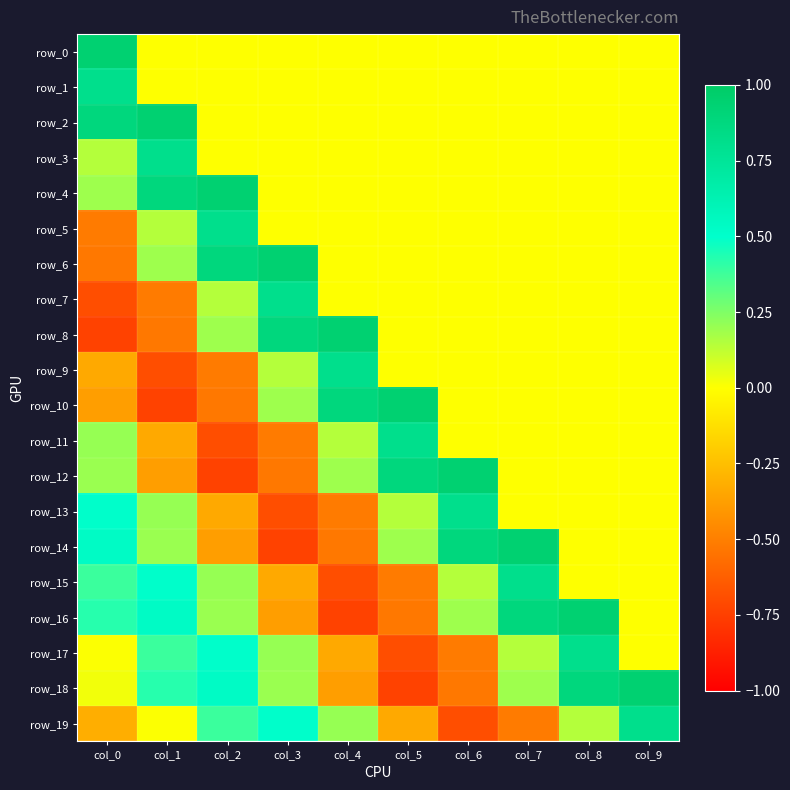

Rank the series at col_6 from lowest to highest value.

row_19, row_18, row_17, row_0, row_1, row_2, row_3, row_4, row_5, row_6, row_7, row_8, row_9, row_10, row_11, row_15, row_16, row_13, row_14, row_12